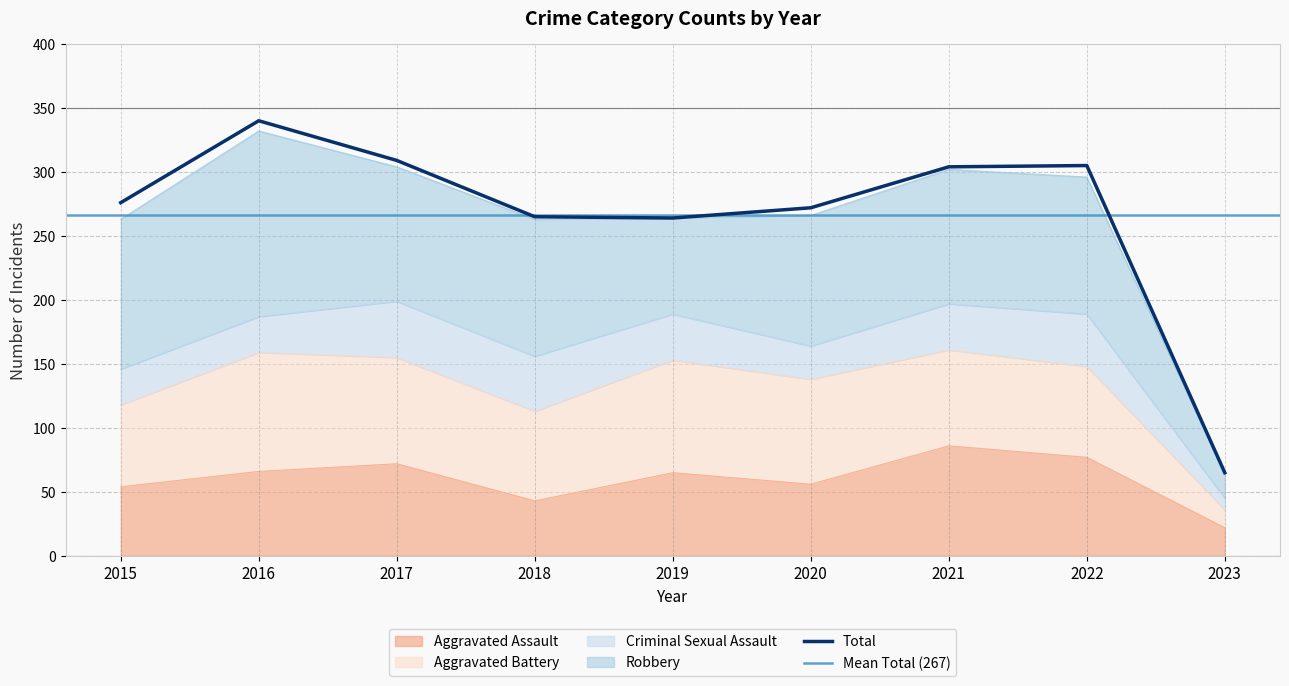

What is the greatest value displayed?

340